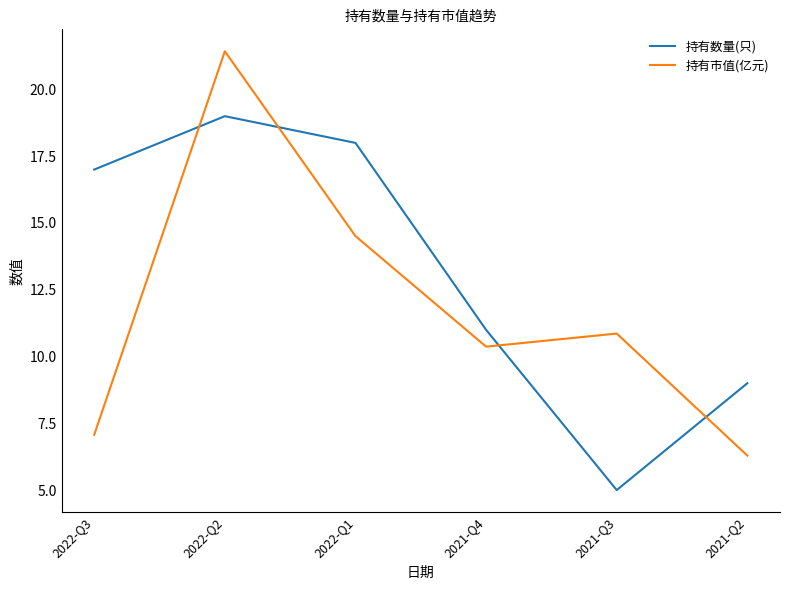

True or false: 持有市值(亿元) has more than 1 interior local peaks.

True